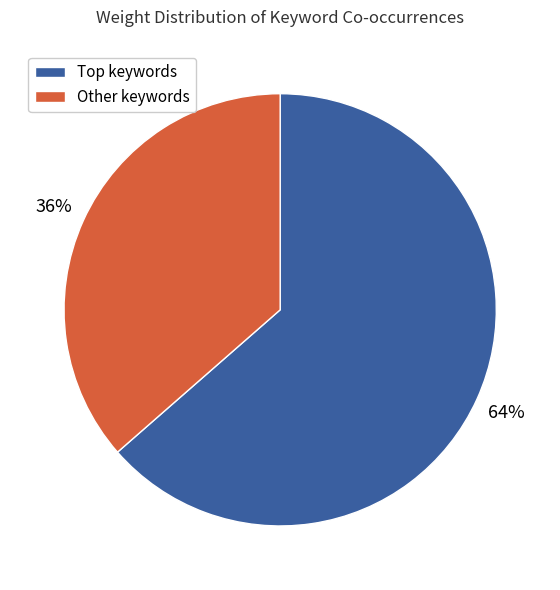

Is there any slice that represents more than half of the pie?

Yes